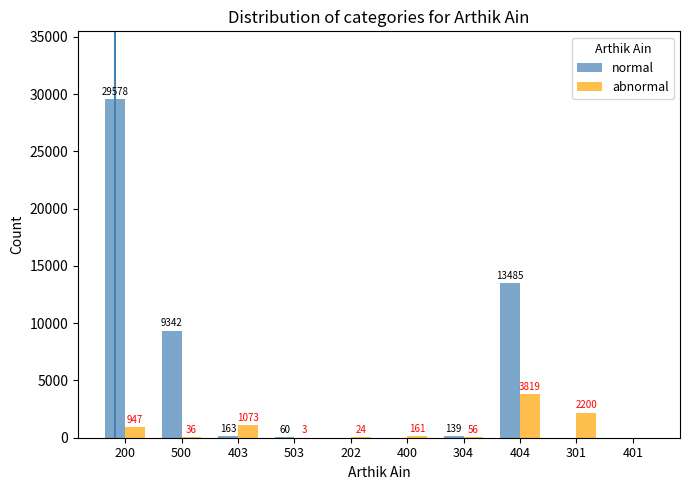

True or false: normal has a value of 17537 at 202.

False